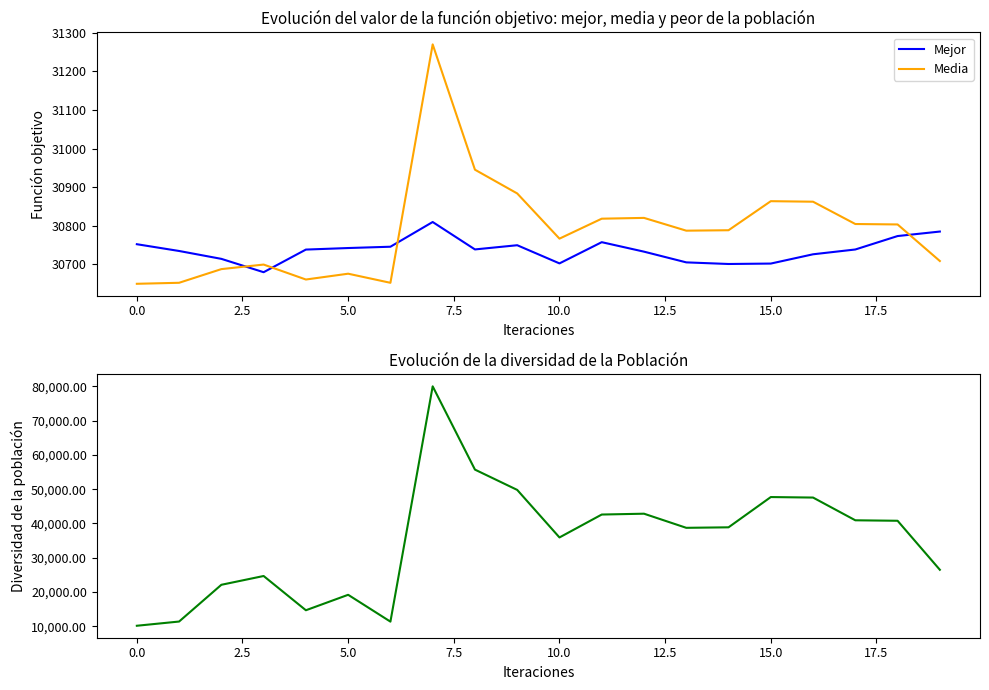

The Media series shows 40632.5 at 0.0. True or false?

False